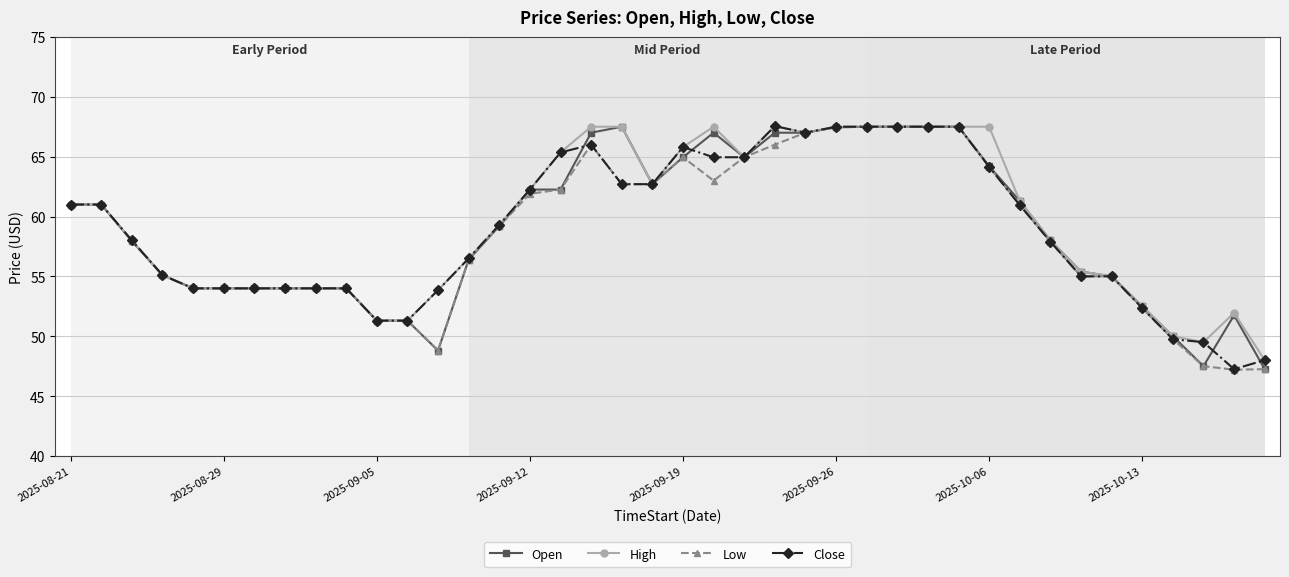

True or false: High has more than 0 points higher than both neighbors.

True